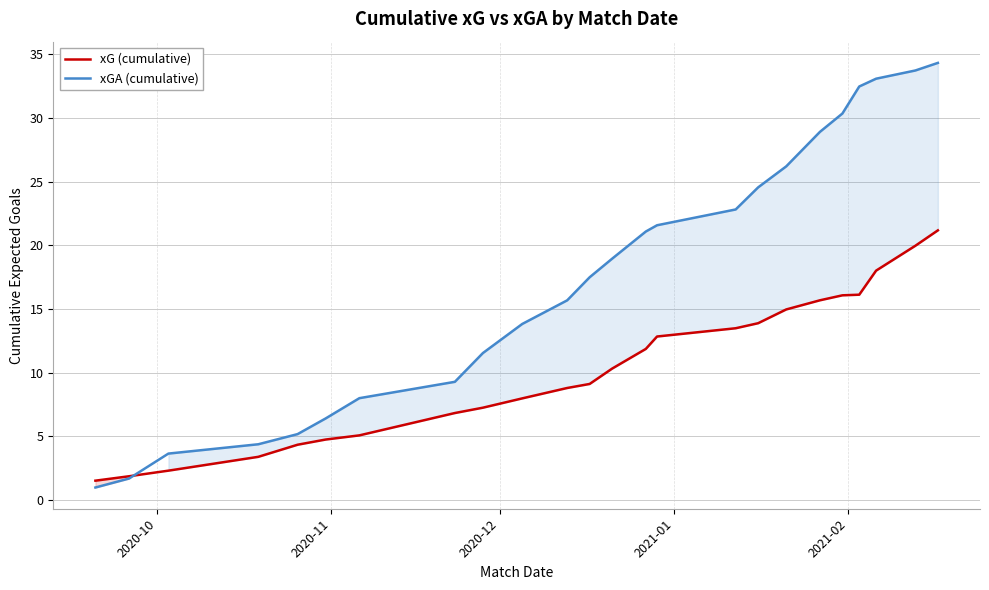

What is the minimum value for xGA (cumulative)?

1.0